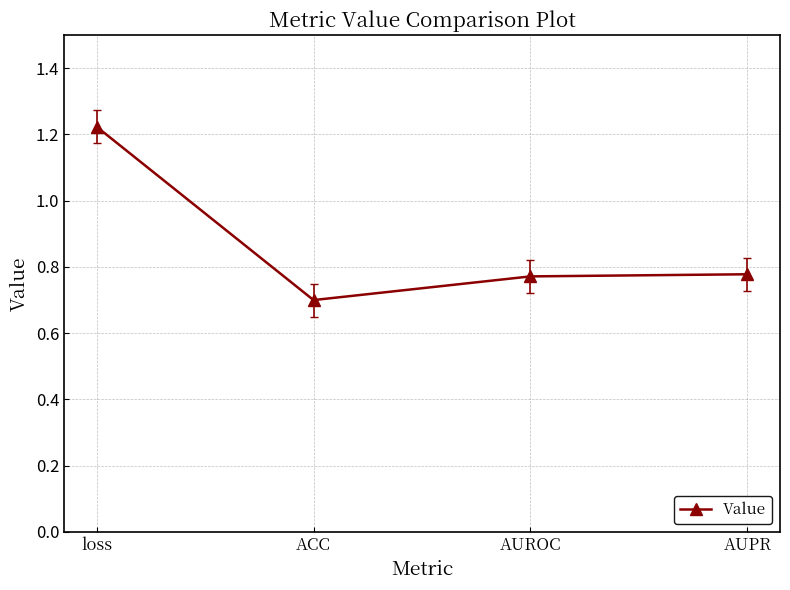

At which category does the chart reach its peak across all series?

loss